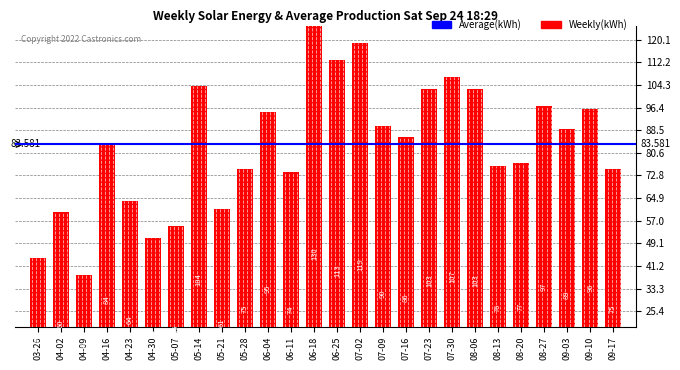

The value at 05-28 is 75. True or false?

True